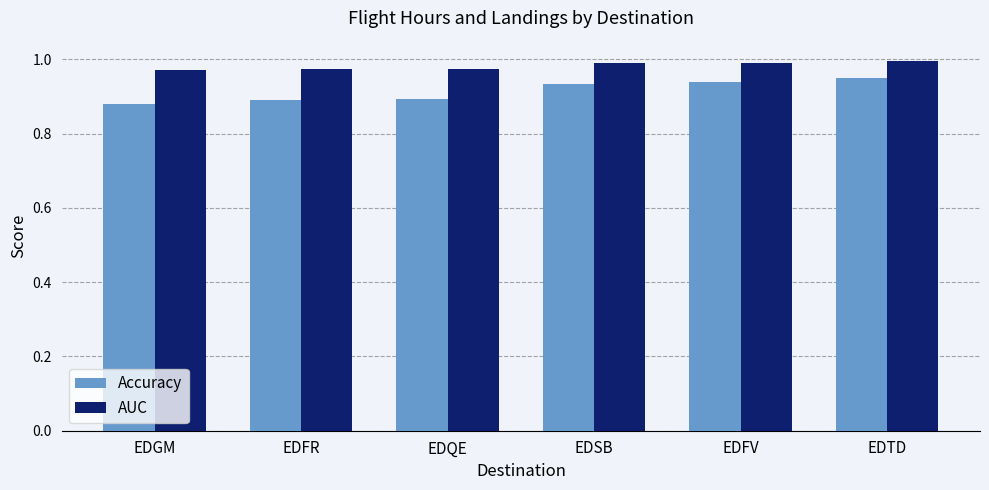

Rank the series by their average value, from lowest to highest.

Accuracy, AUC